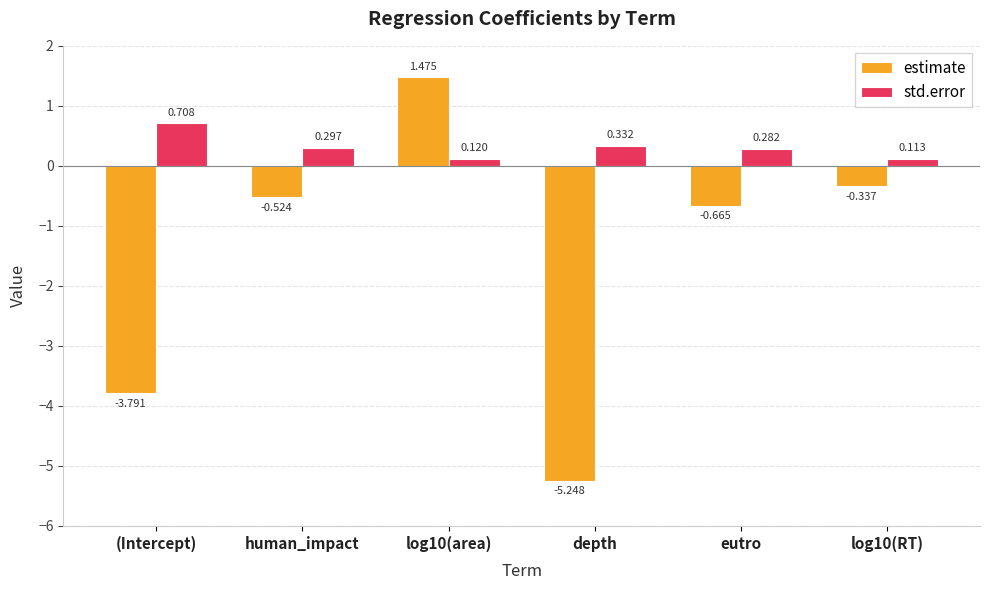

How many data points does each series have?

6